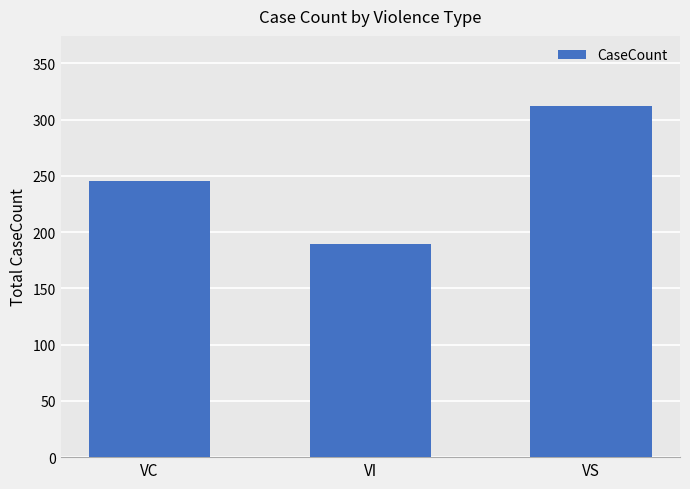

What is the approximate value at VS, to the nearest 50?

300